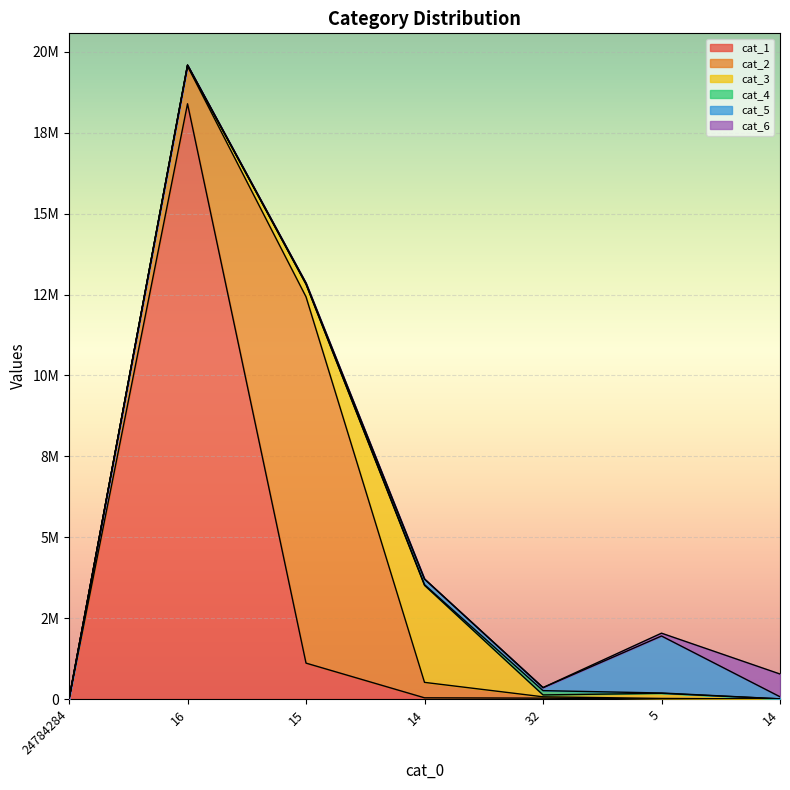

The cat_2 series shows 41582 at 32. True or false?

True